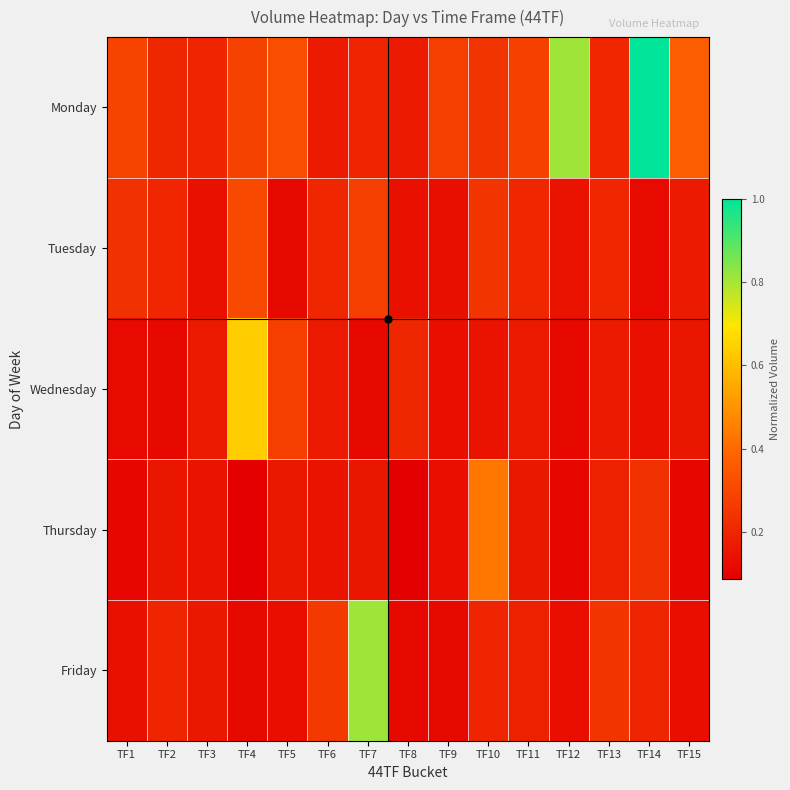

At which category does the chart reach its peak across all series?

TF14